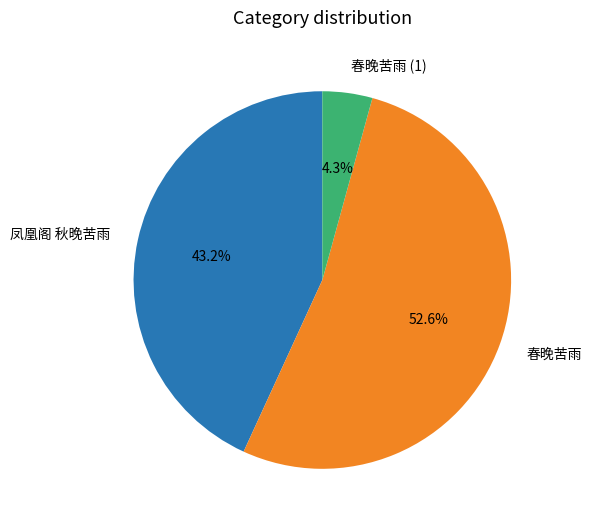

True or false: 春晚苦雨 accounts for 18% of the total.

False